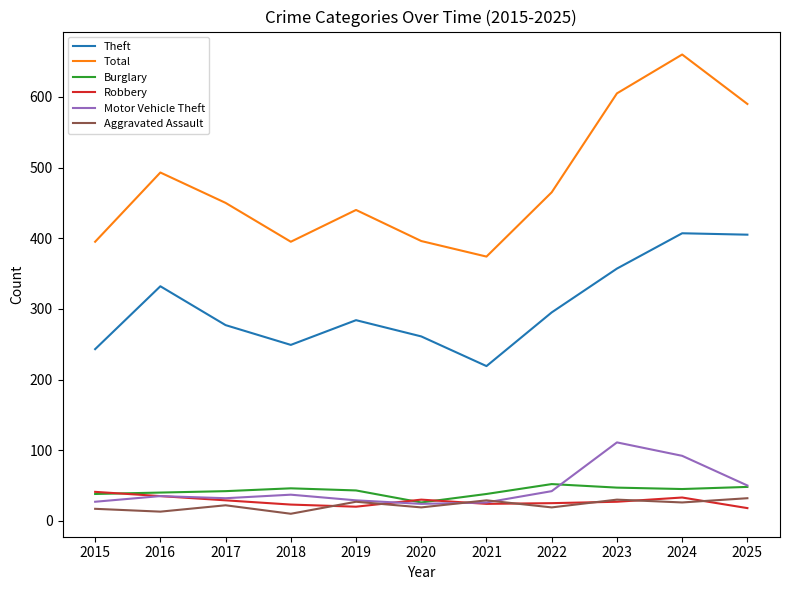

Does the chart display data point markers on the line(s)?

No